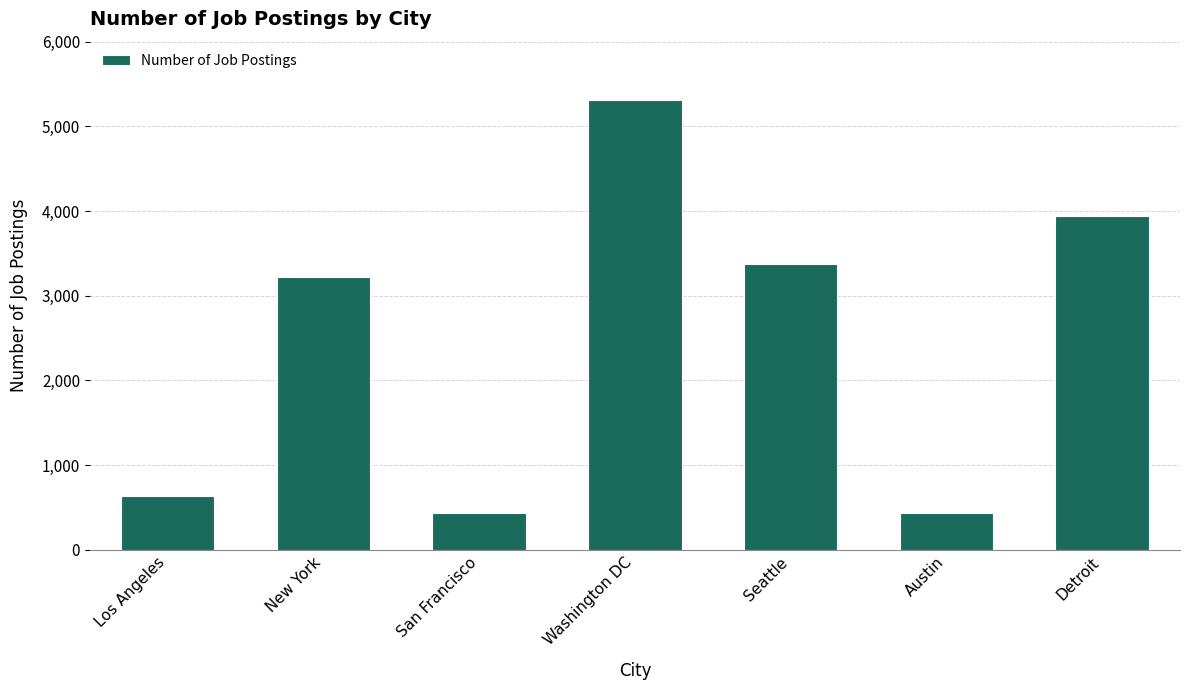

What is the sum of all values?

17371